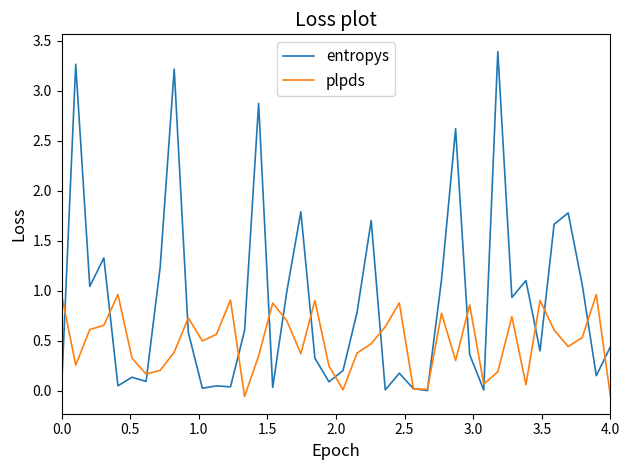

Which series has the largest range (max minus min)?

entropys